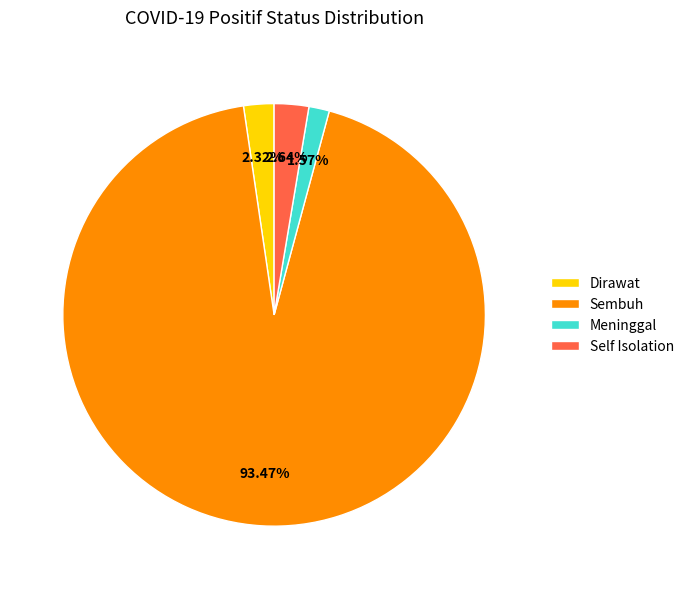

Is it true that Meninggal is 14% of the pie?

False